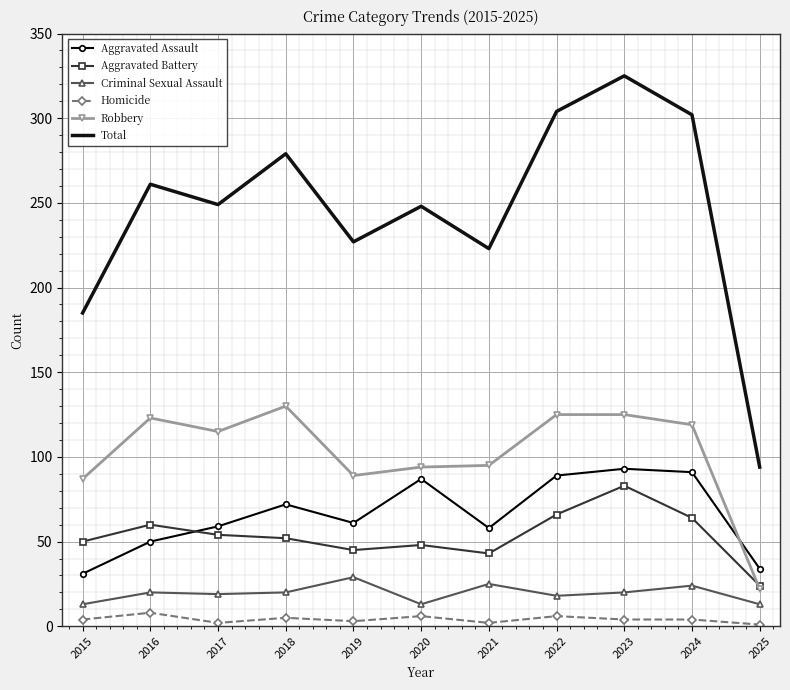

What is the spread (max minus min) of values at 2016?

253